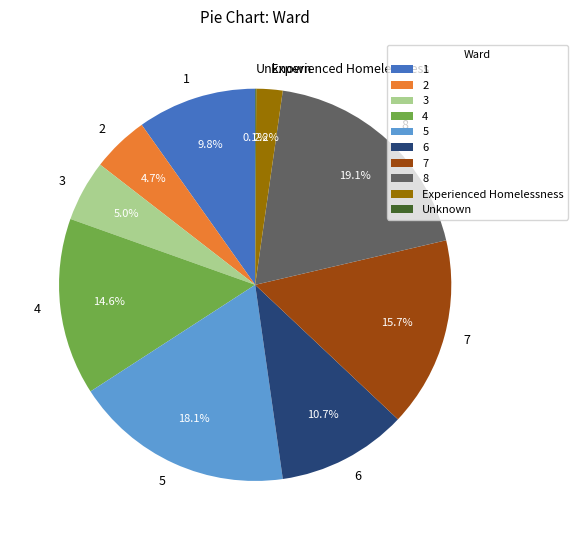

To the nearest percent, what is the average slice percentage?

10%